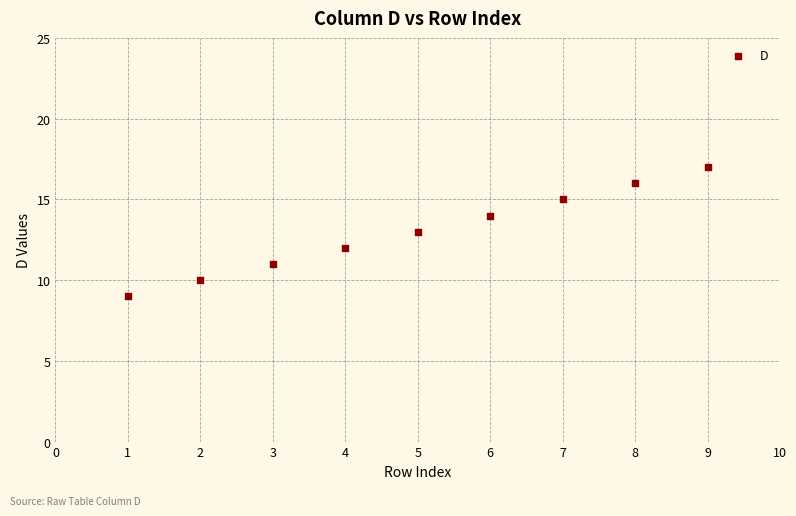

What is the range of Y values (max minus min)?

8